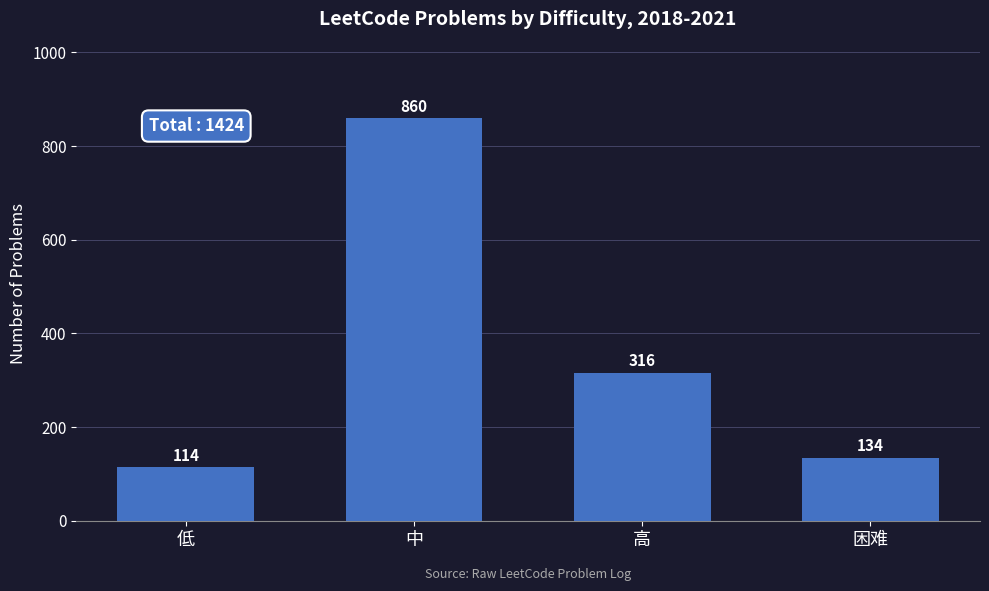

What is the difference between the maximum and minimum values?

746